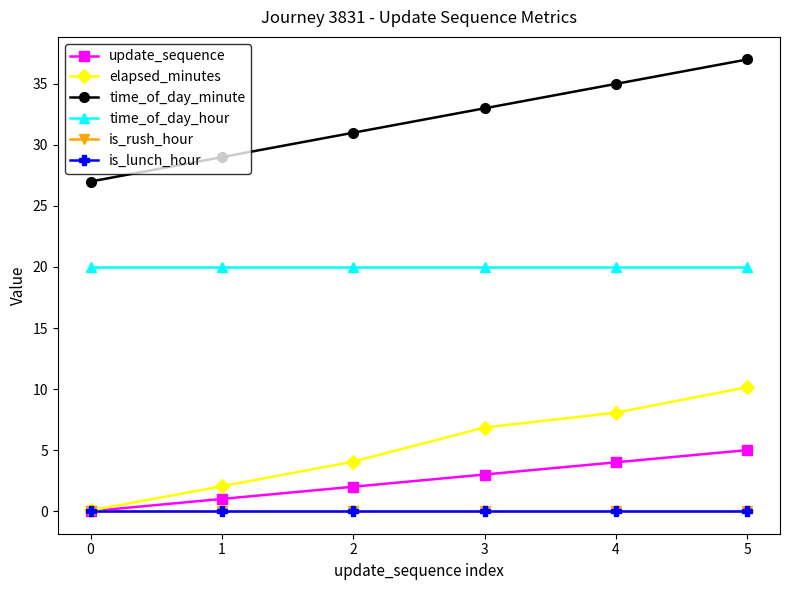

Is this an area chart (filled region under the line)?

No